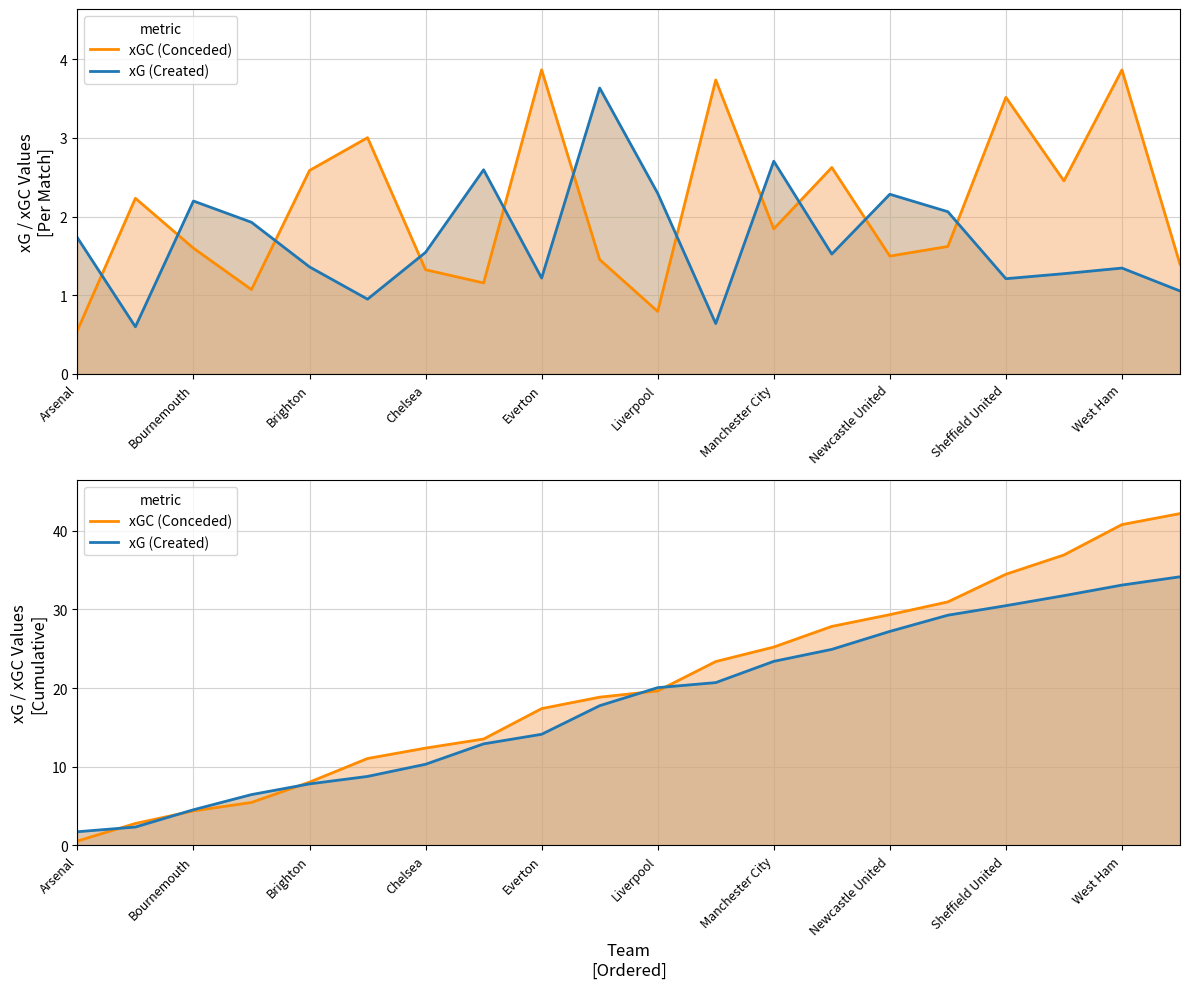

Is it true that xG (Created) equals 7.0 at Everton?

False